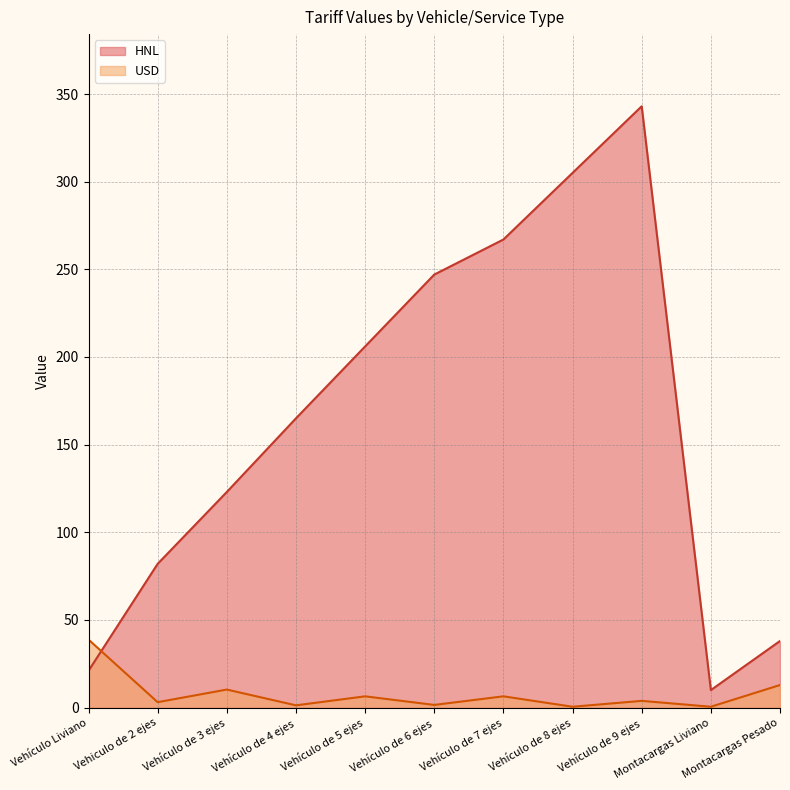

Which has a higher value, Vehículo de 6 ejes or Montacargas Liviano?

Vehículo de 6 ejes